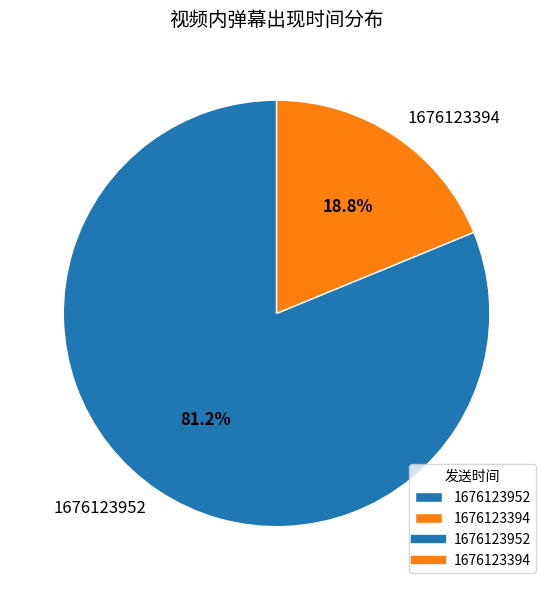

True or false: 1676123952 accounts for 90% of the total.

False